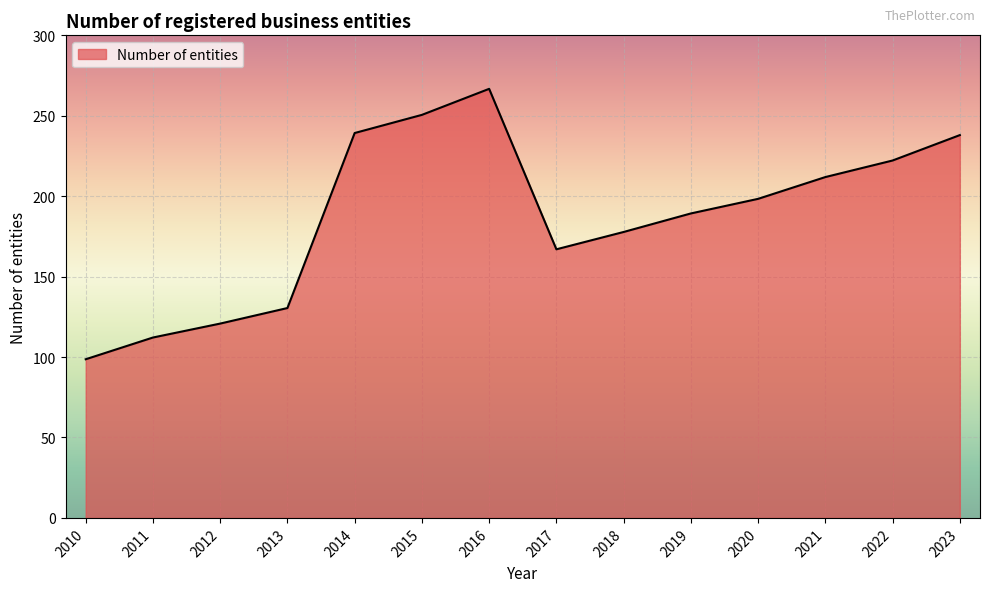

What is the difference between the maximum and minimum values?

168.1